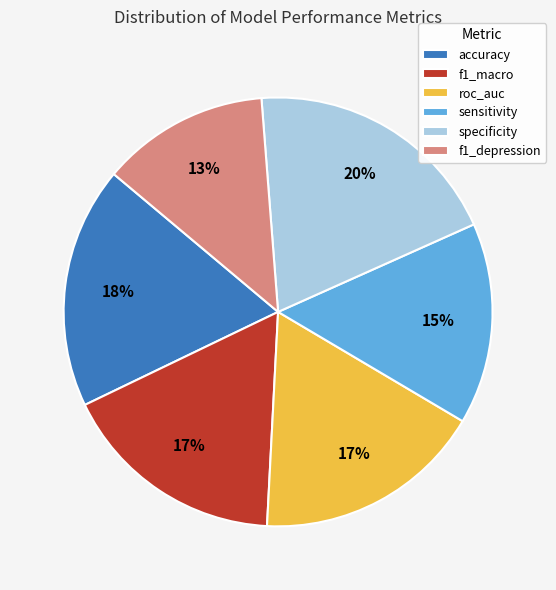

Does any single category account for the majority?

No